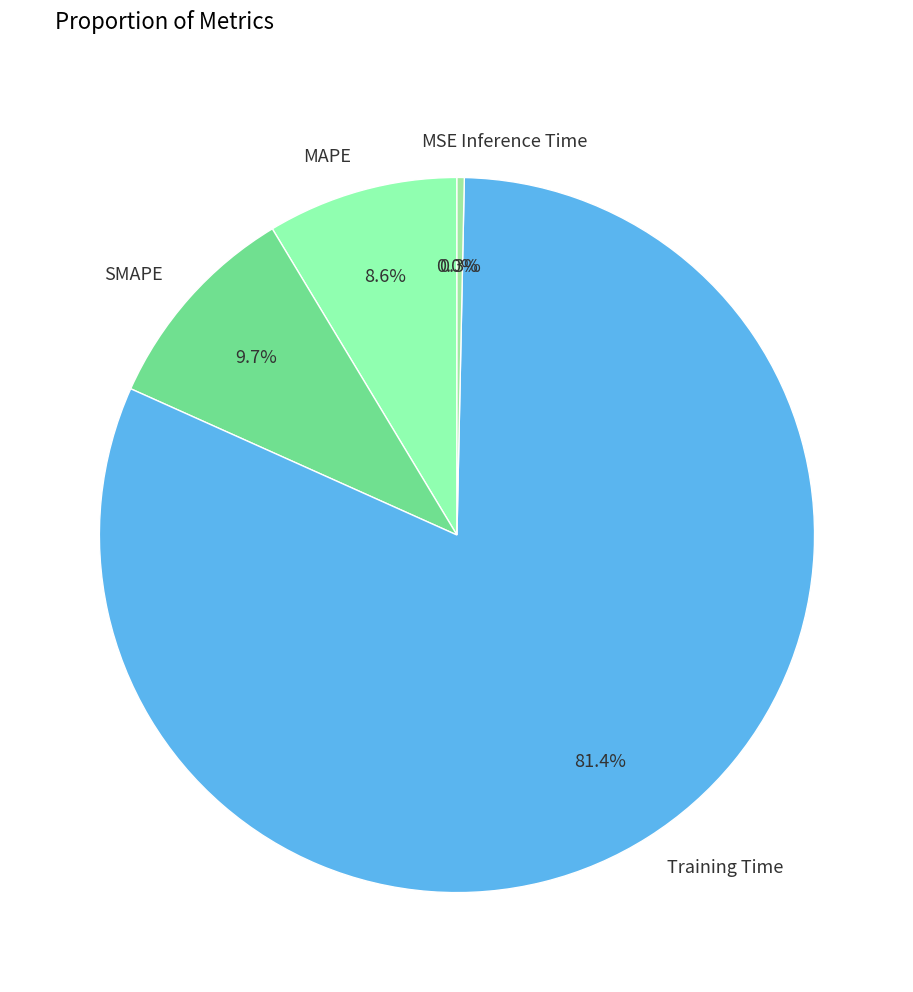

Is the sum of SMAPE and Inference Time greater than half?

No